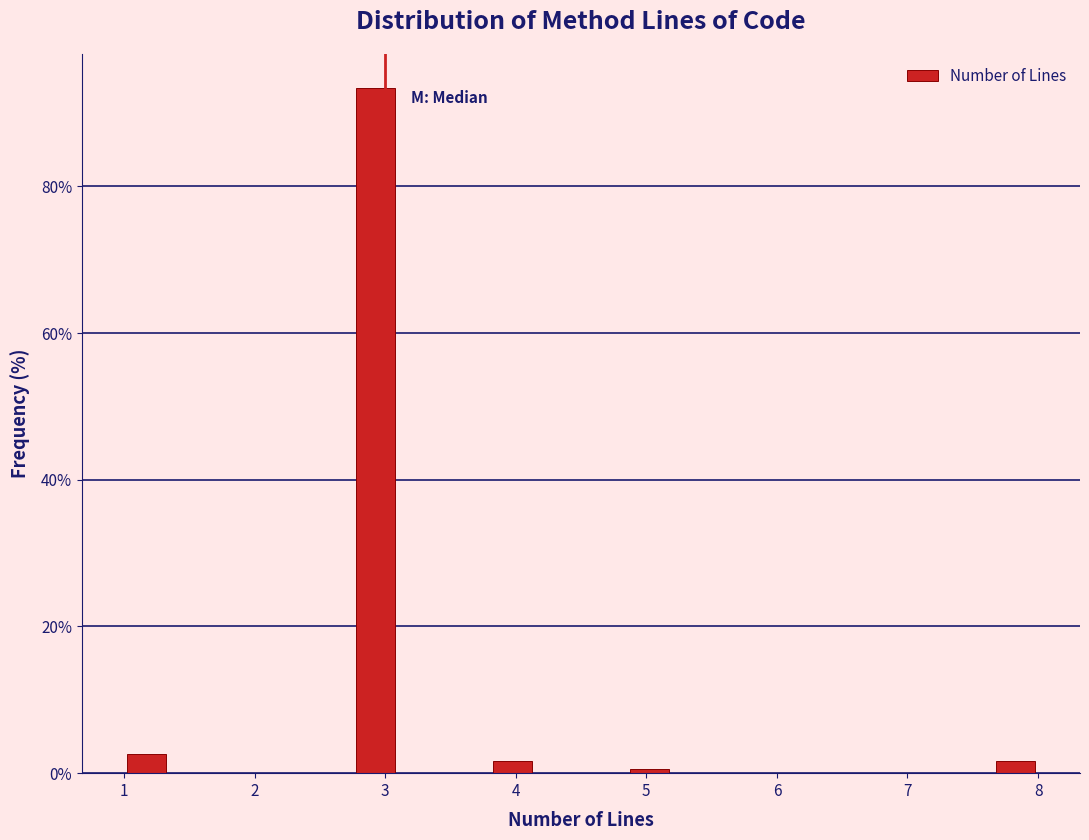

Read against the x-axis, roughly where is the centre of the tallest bar?

2.9